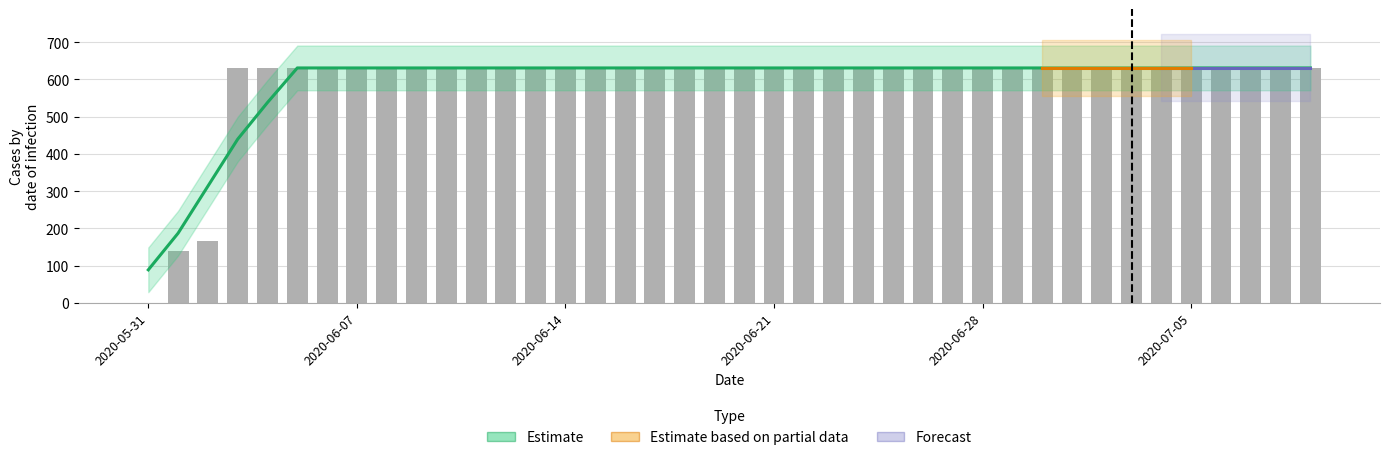

What position from the right is 2020-06-23?

17